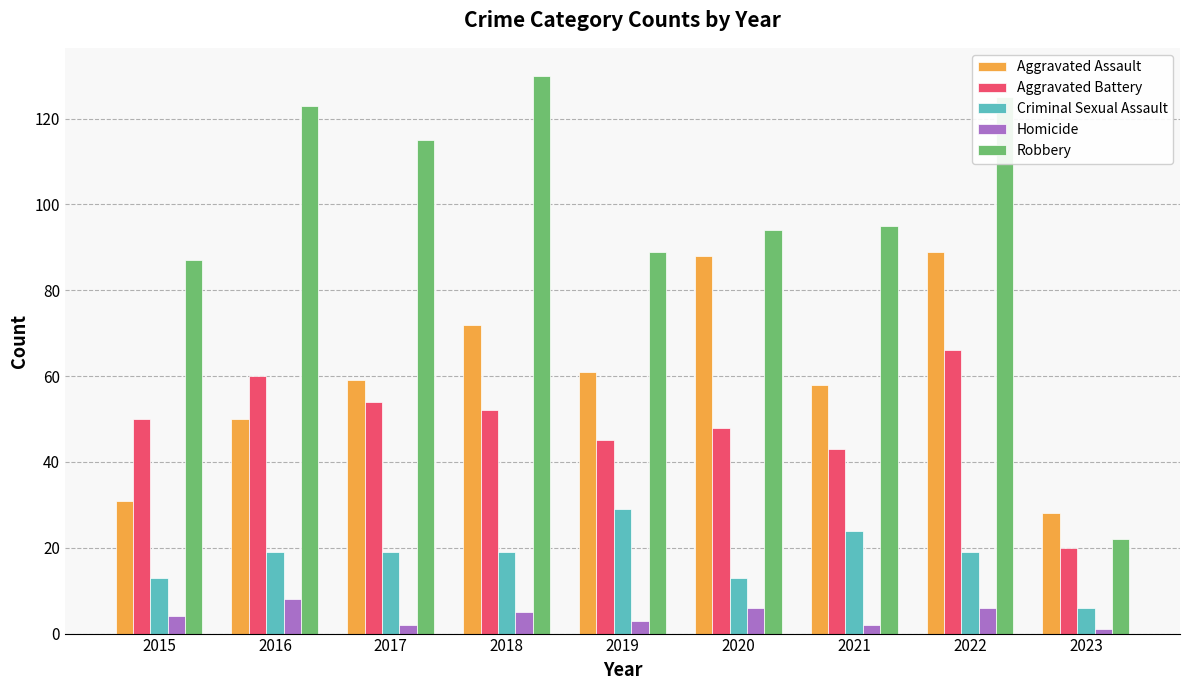

Are the bars grouped side by side (vs. stacked)?

Yes